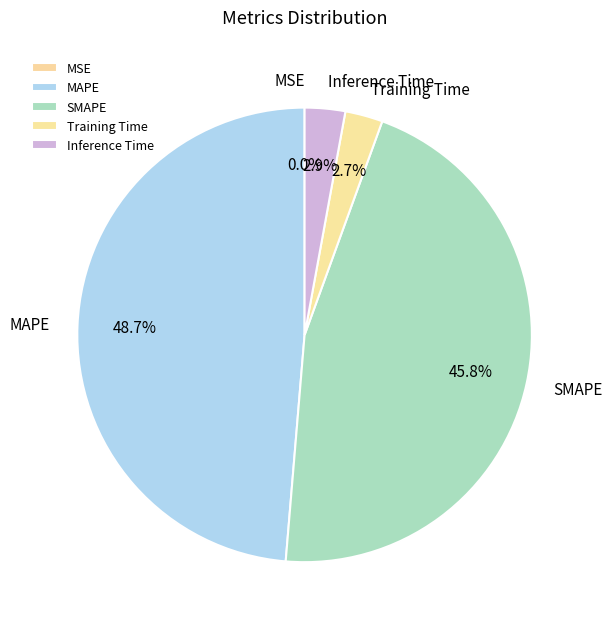

How much of the chart is everything except Inference Time?

97.1%